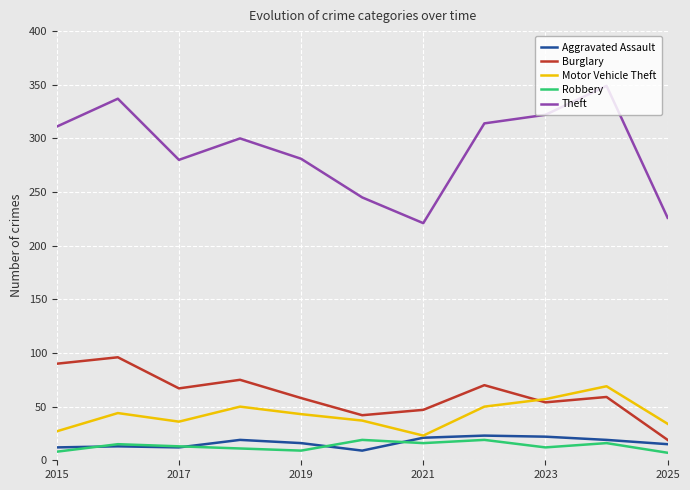

What is the maximum value for Robbery?

19